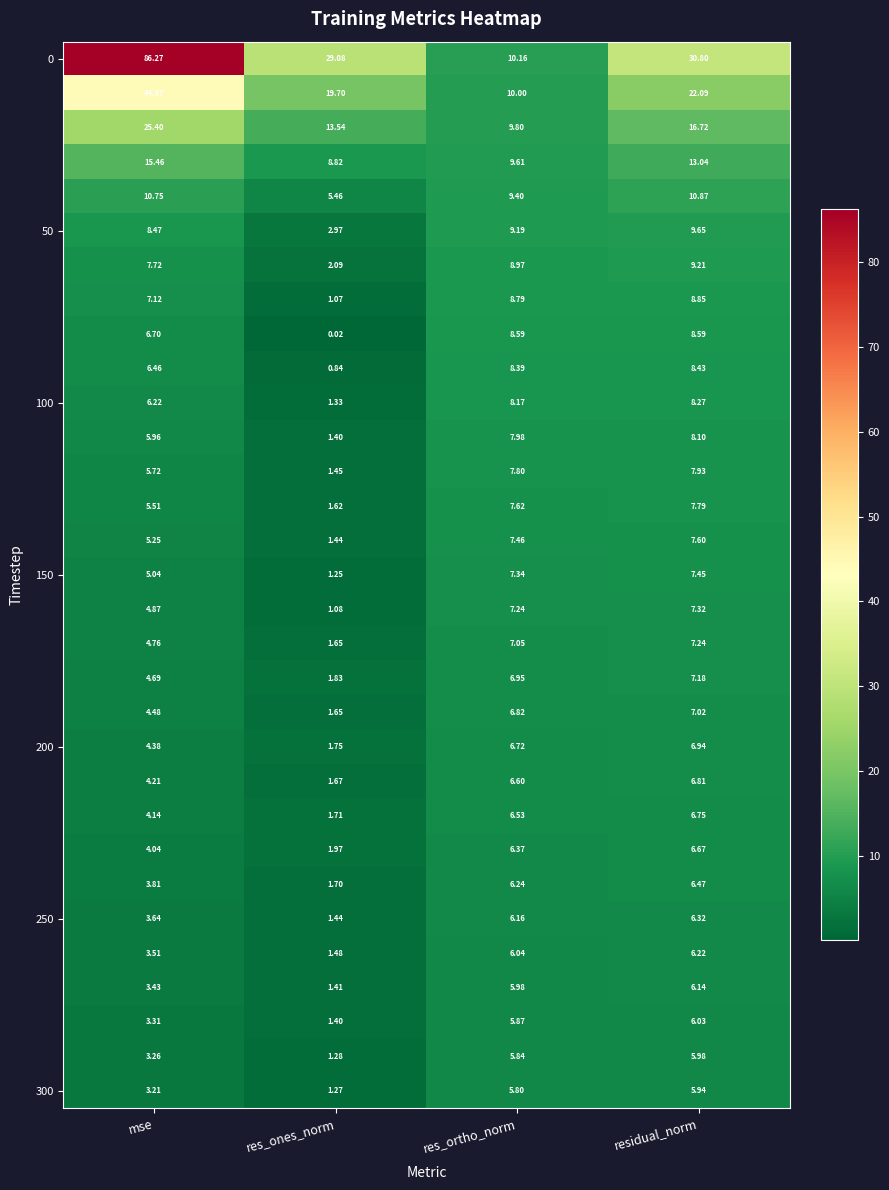

Which category has the highest value across all series?

mse